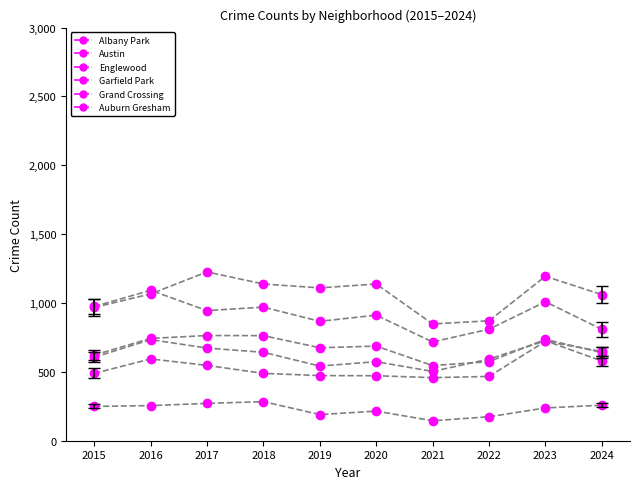

What is the value of the Albany Park point at the 8th from the left?

174